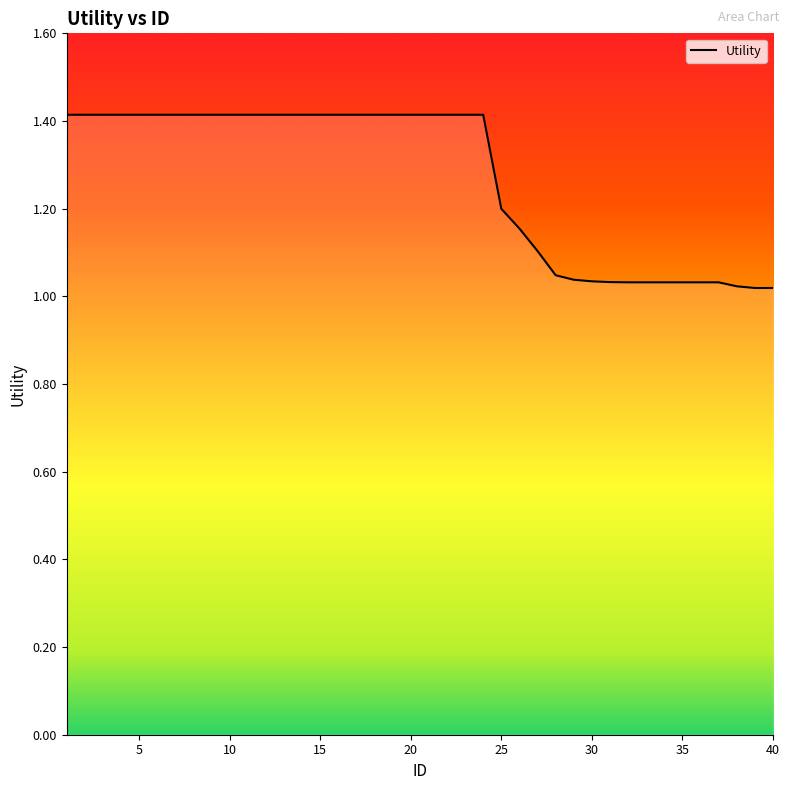

What is the greatest value displayed?

1.4